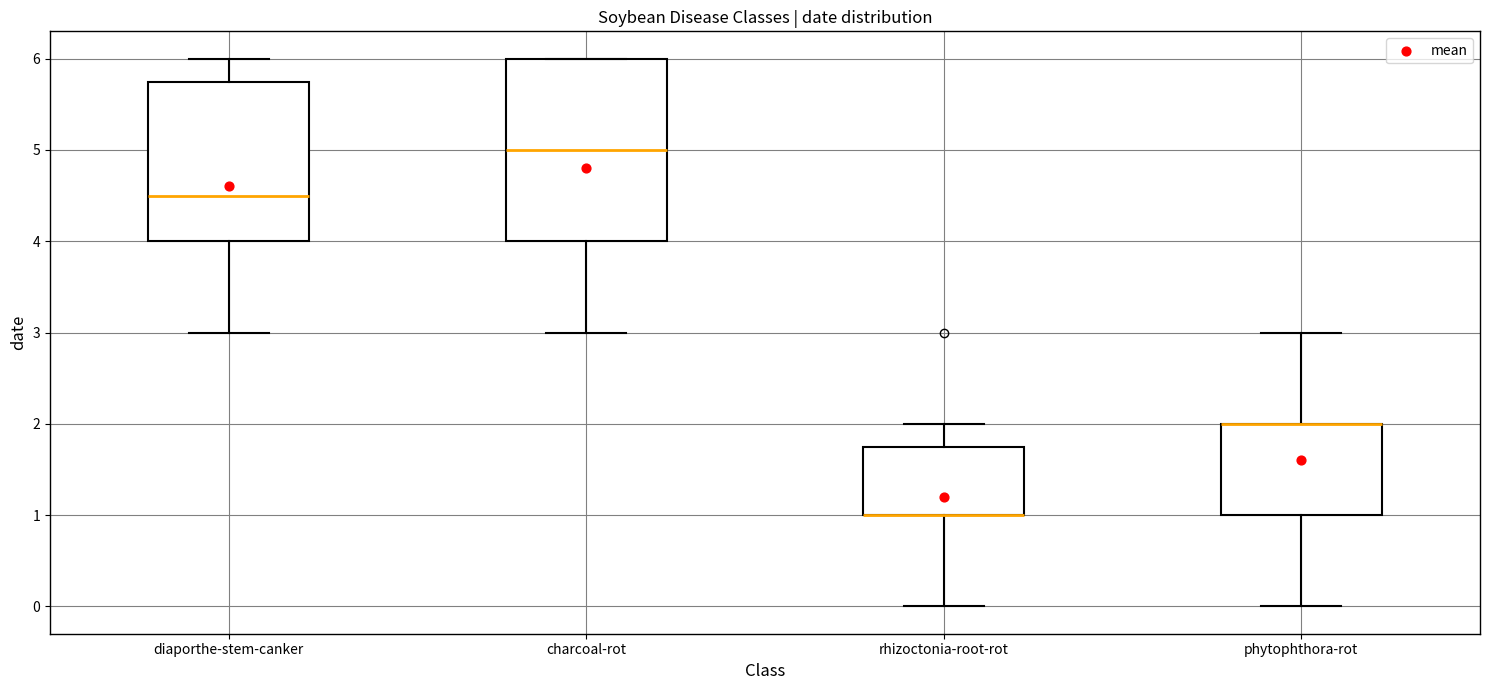

Comparing the boxes themselves (not the whiskers), which one is the tallest?

charcoal-rot